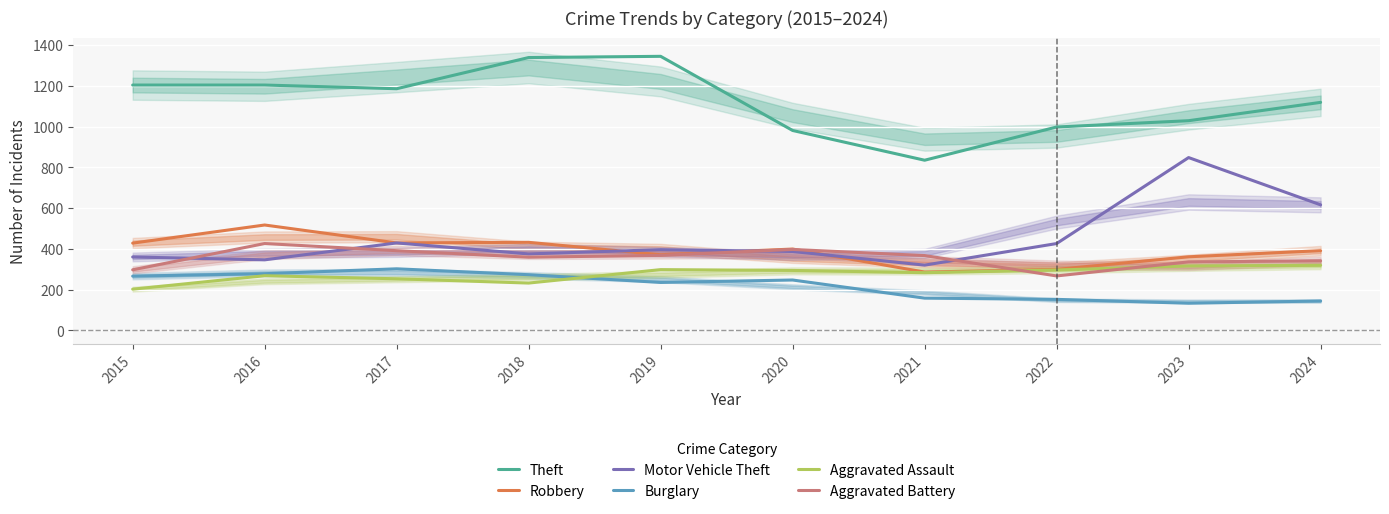

How many intersections are there between Motor Vehicle Theft and Robbery?

3